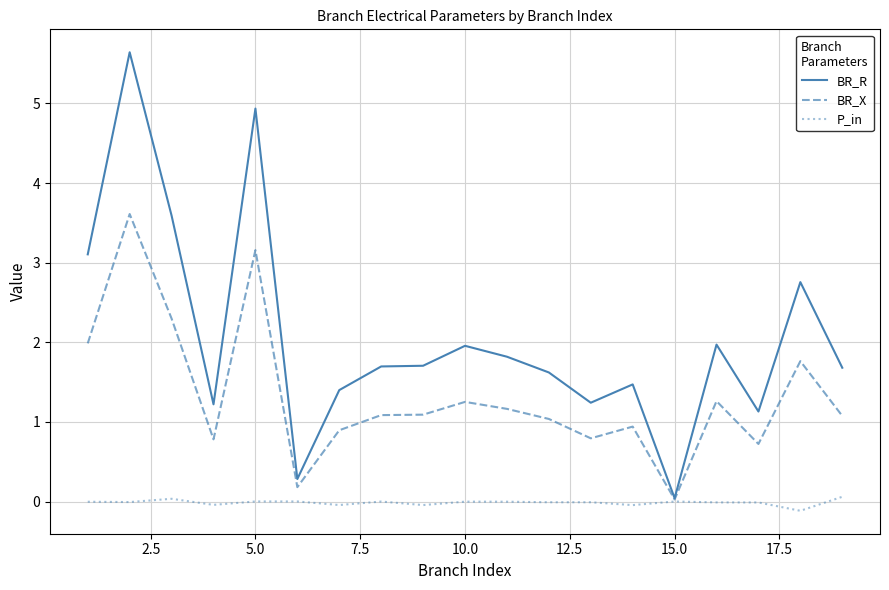

Which series has the widest spread of values?

BR_R